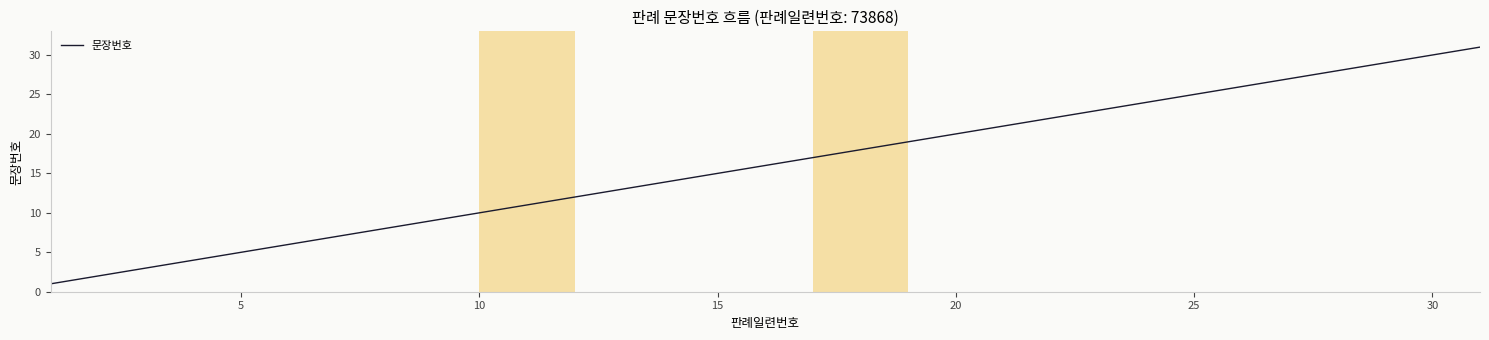

What is the difference between the maximum and minimum values?

30